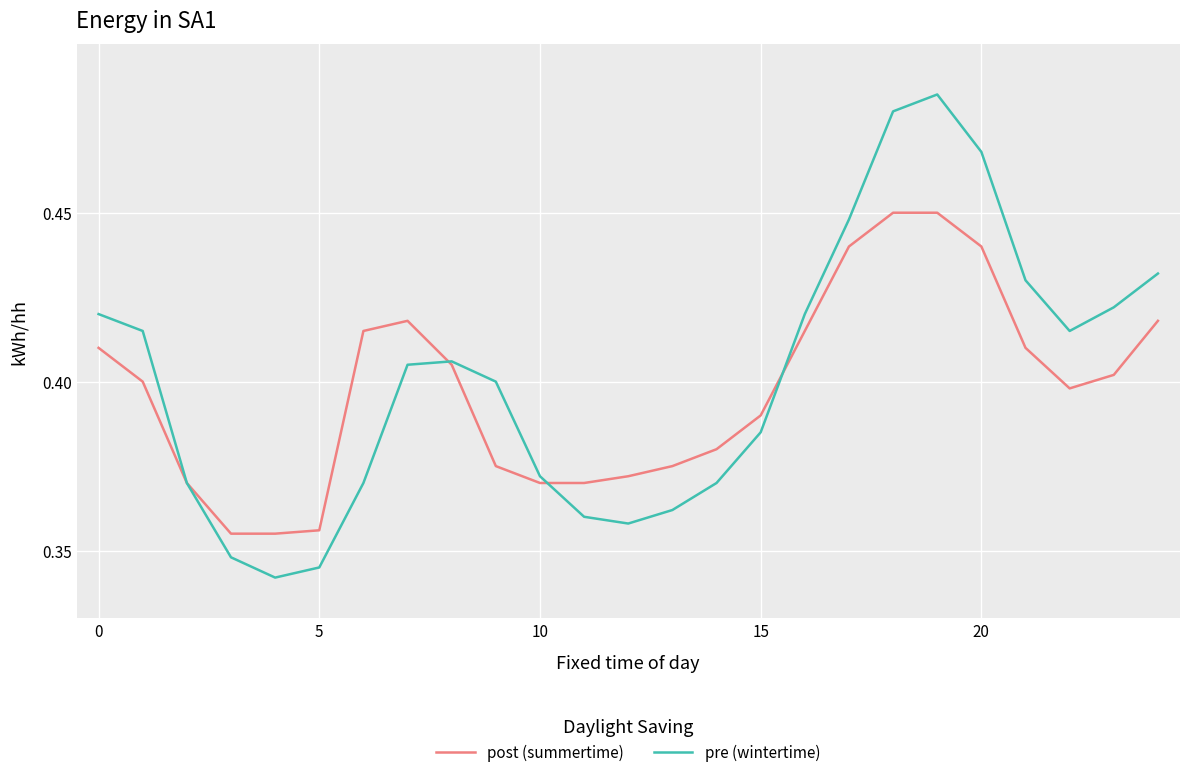

Which series has the widest spread of values?

pre (wintertime)